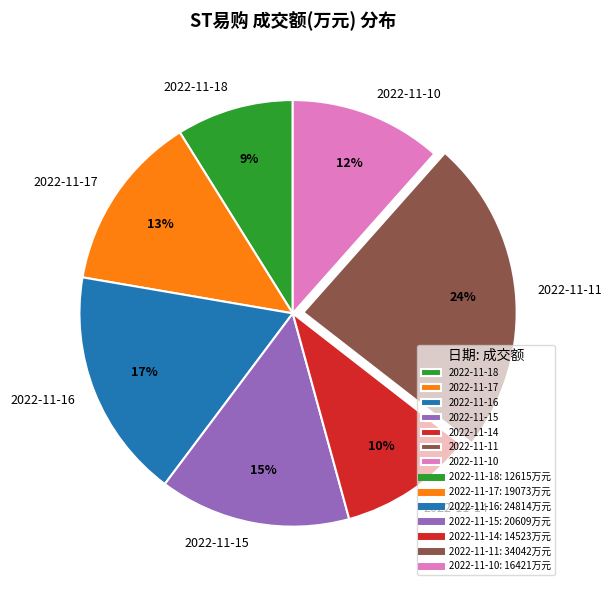

The 2022-11-17 slice represents 1% of the pie. True or false?

False